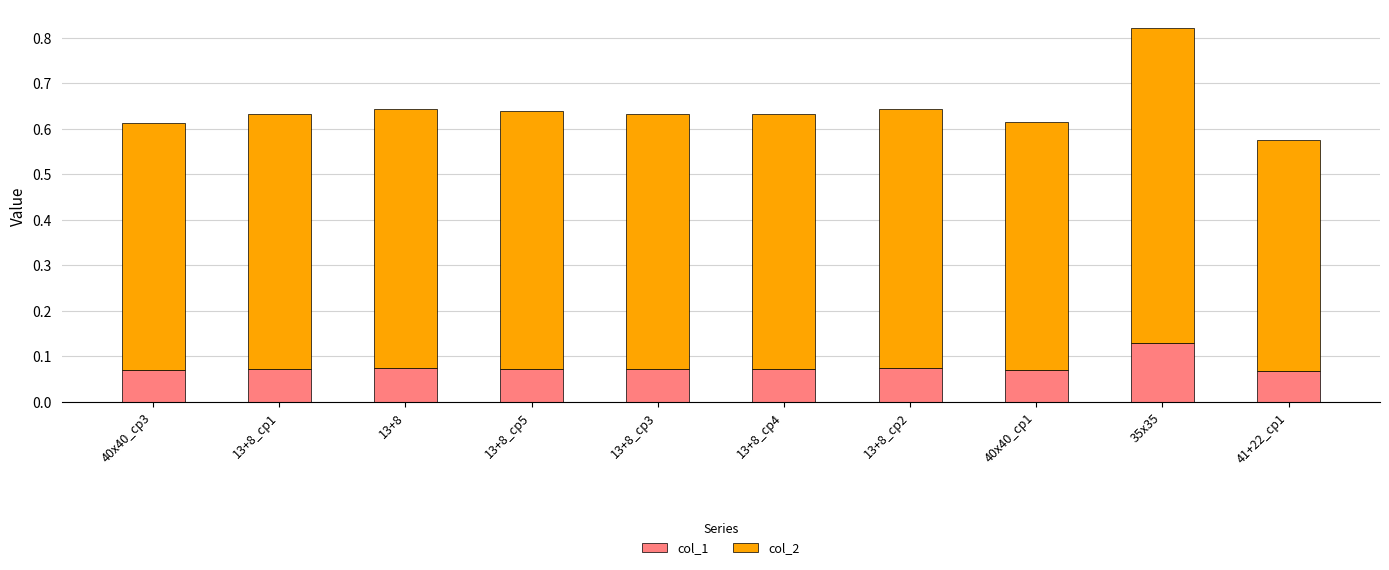

What is the sum of all col_1 values?

0.8